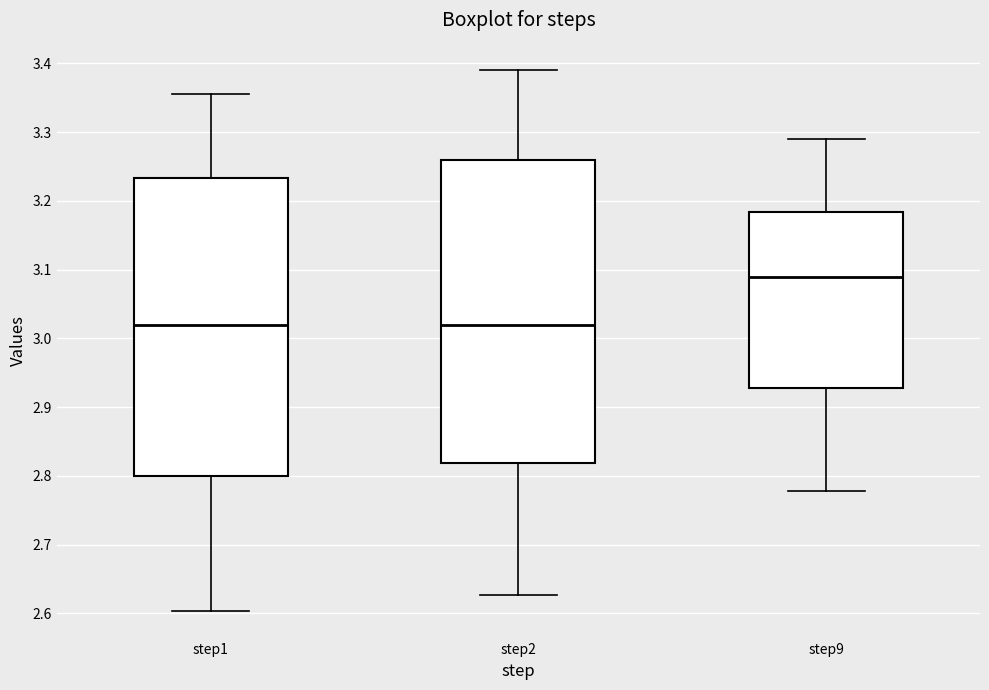

Where does the median line of the box for step9 sit on the y-axis? The values are not printed on the chart, so give them approximately, as read against the axis.

3.09